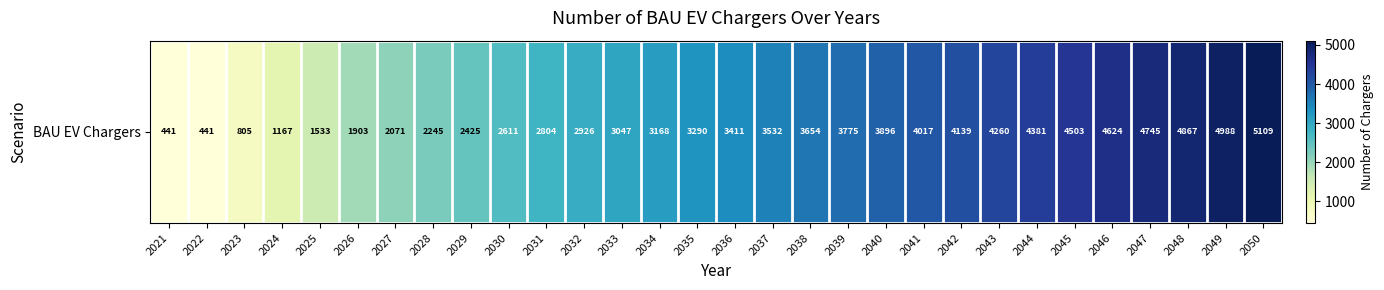

What value does the data have at 2050?

5109.2